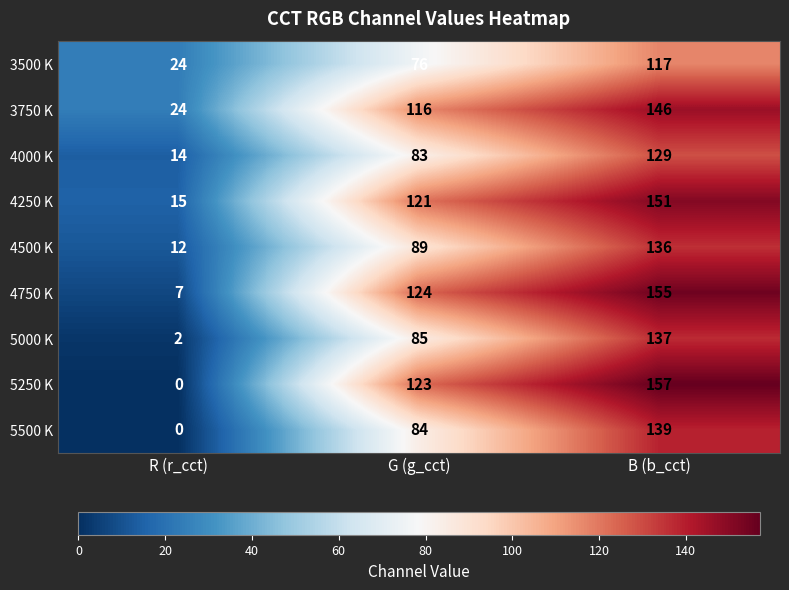

Which series has the largest total across all categories?

4250 K